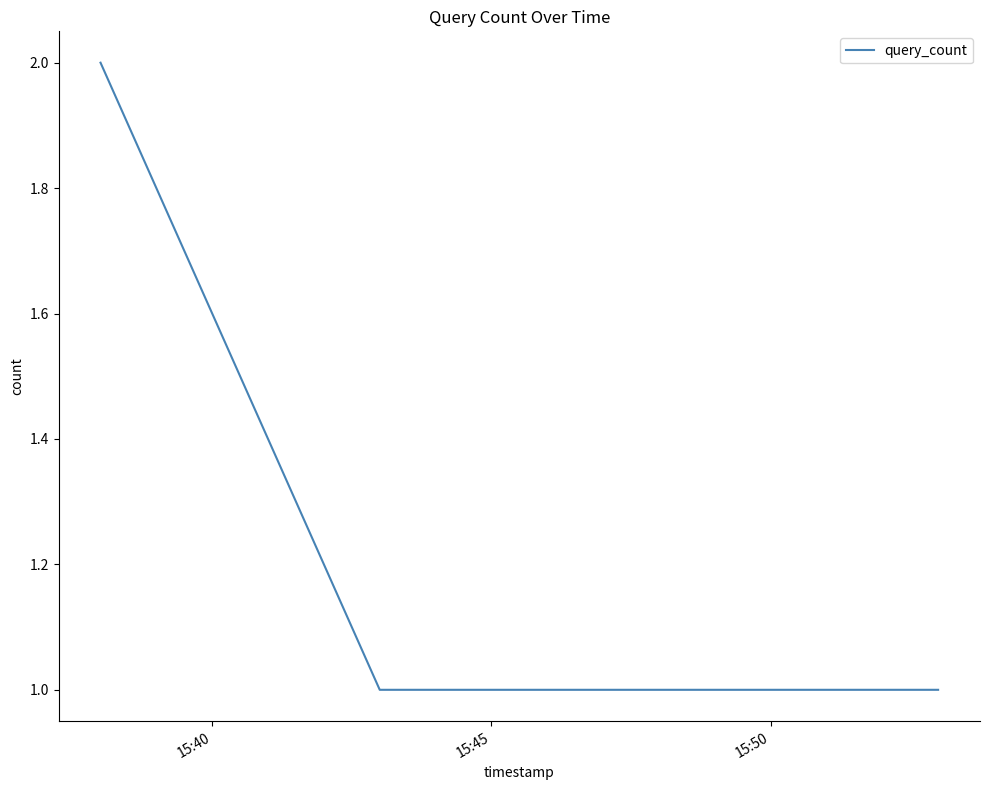

Reading right to left, extract all data points from this chart.

1	1	1	2